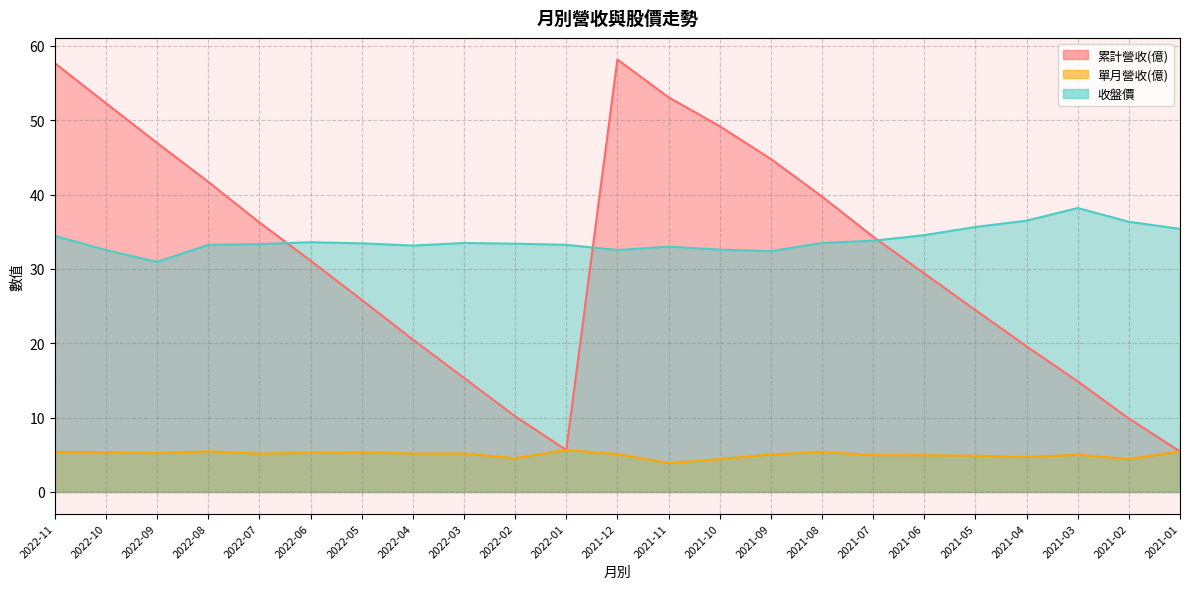

What is the label of the 18th point from the right?

2022-06